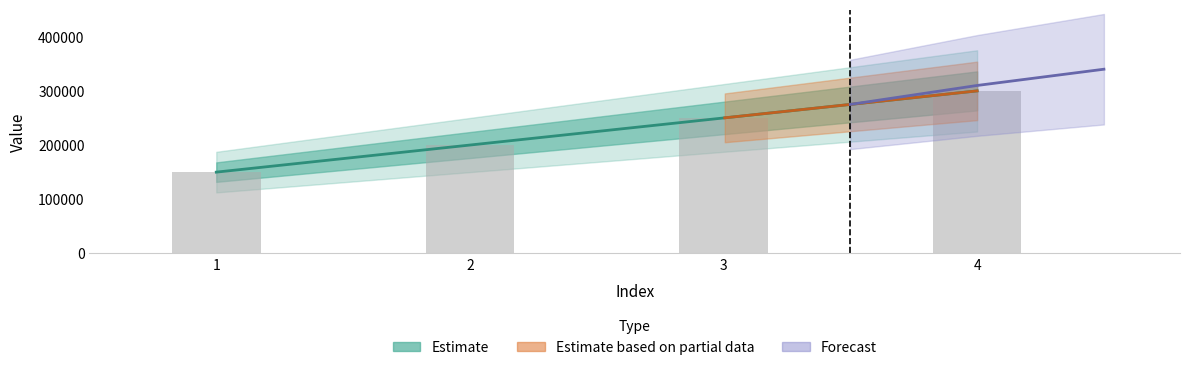

How many values are below 250000?

2